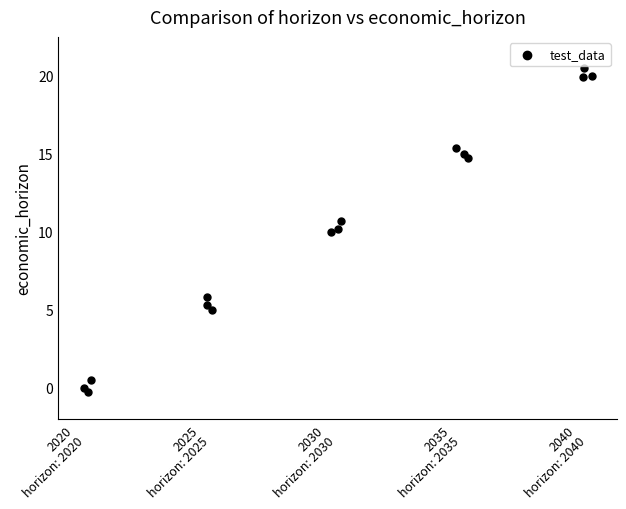

List the coordinates of all points as (X, Y) pairs, reading left to right.

(-0.0, 0.0)  (0.0, -0.3)  (0.0, 0.5)  (1.0, 5.3)  (1.0, 5.8)  (1.0, 5.0)  (2.0, 10.0)  (2.0, 10.2)  (2.0, 10.7)  (3.0, 15.4)  (3.0, 15.0)  (3.0, 14.7)  (4.0, 19.9)  (4.0, 20.5)  (4.0, 20.0)